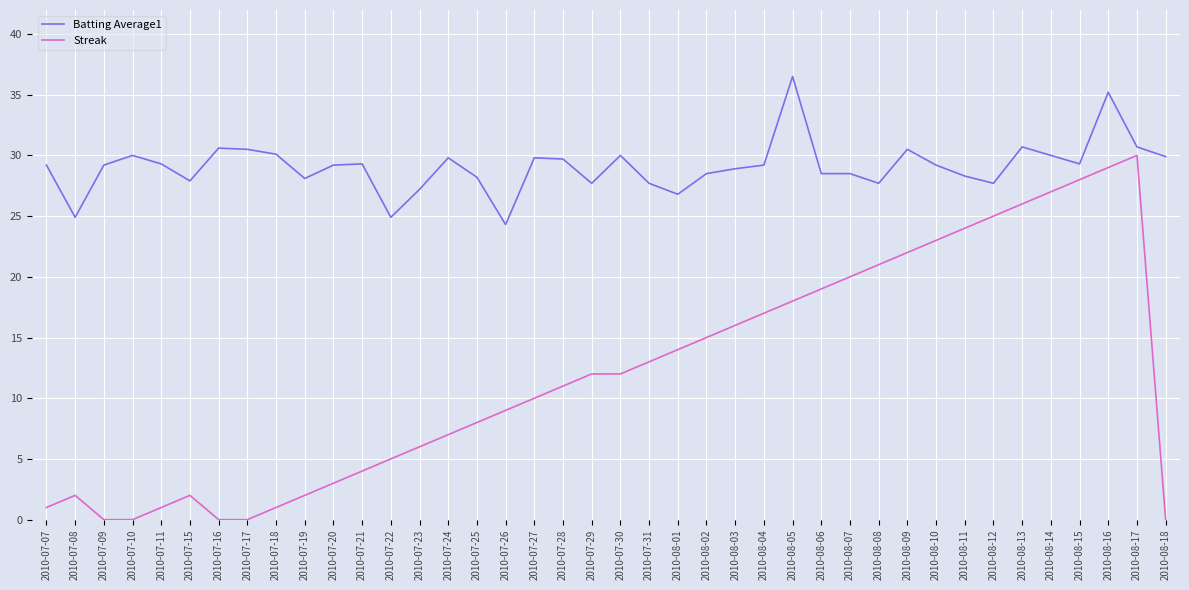

Rank the series at 2010-07-31 from highest to lowest value.

Batting Average1, Streak